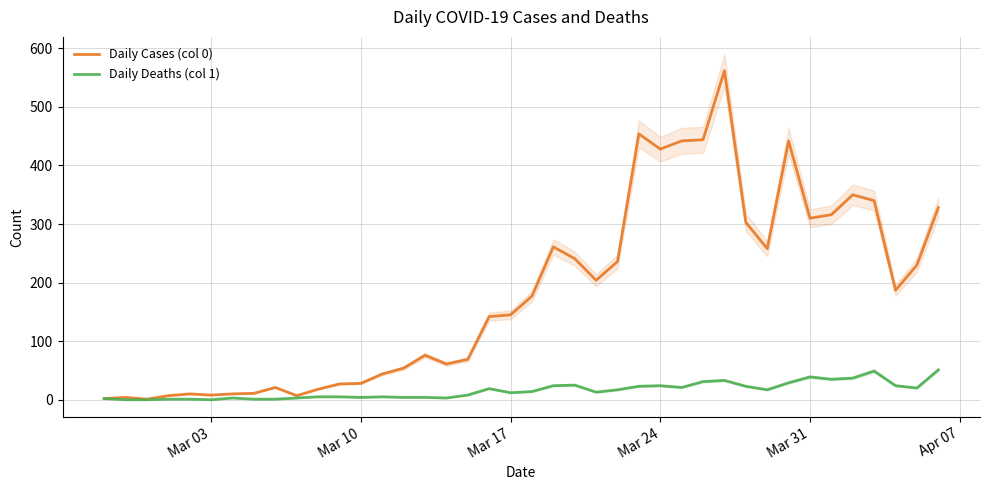

The value of Daily Deaths (col 1) at Mar 31 is 63. True or false?

False